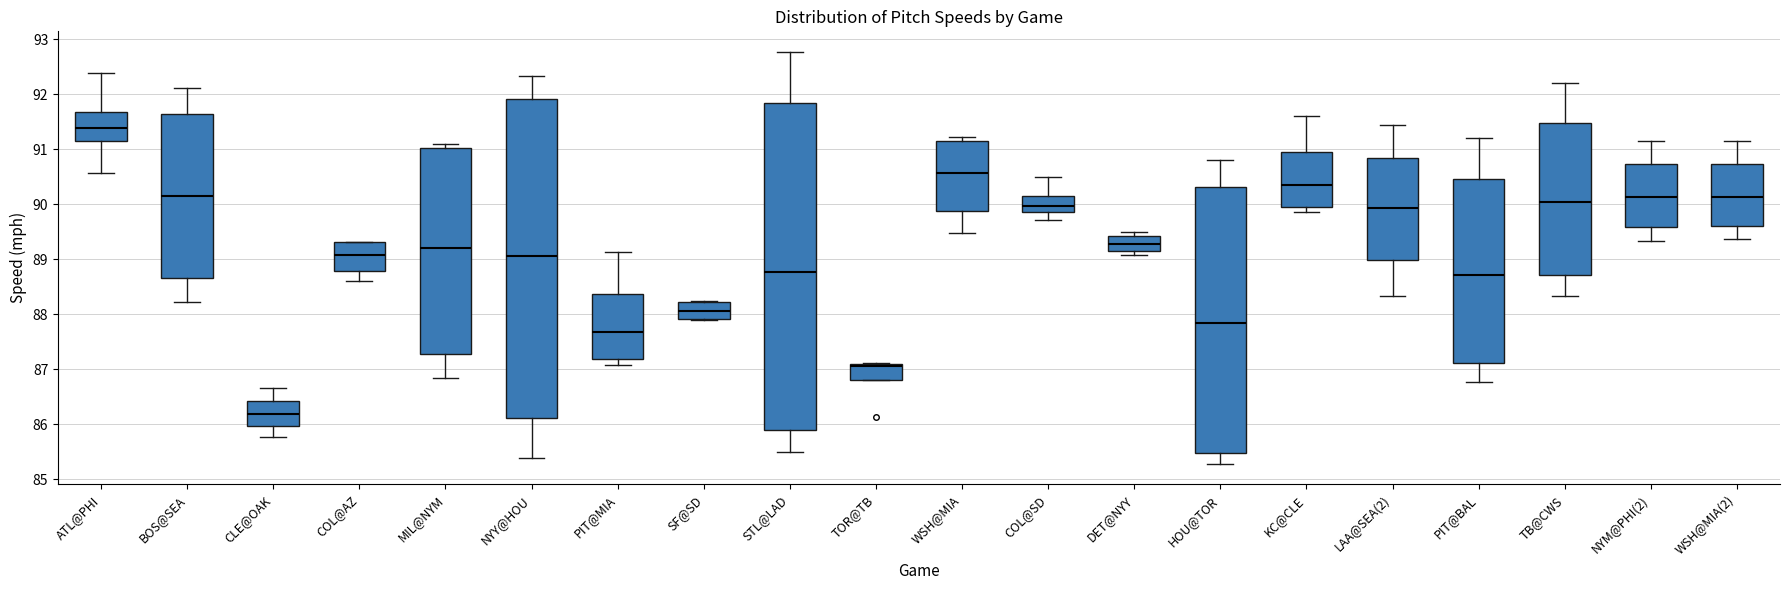

Where does the median line of the box for LAA@SEA(2) sit on the y-axis? The values are not printed on the chart, so give them approximately, as read against the axis.

89.9